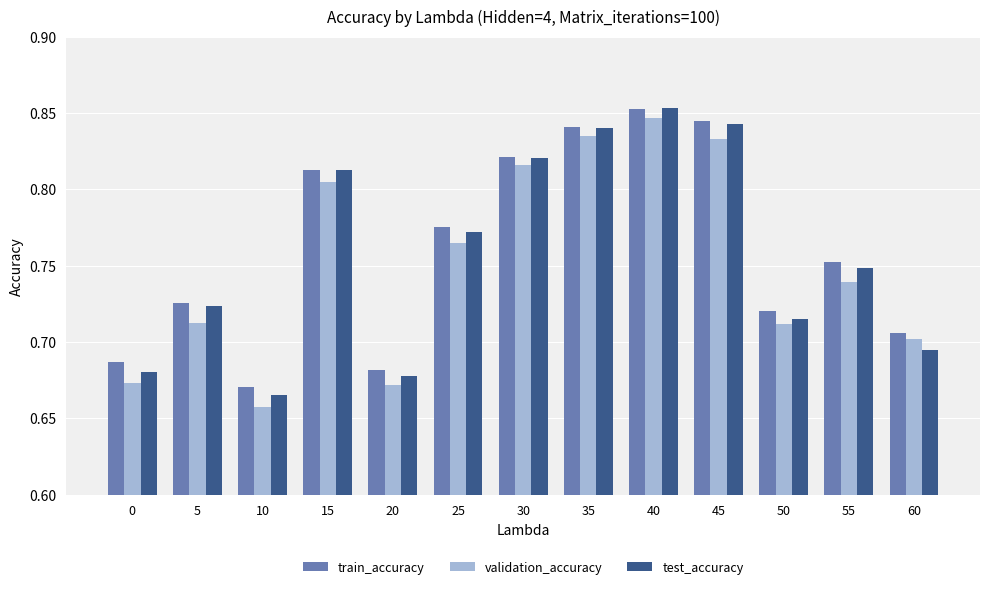

What is the sum of the test_accuracy values at 40 and 55?

1.6